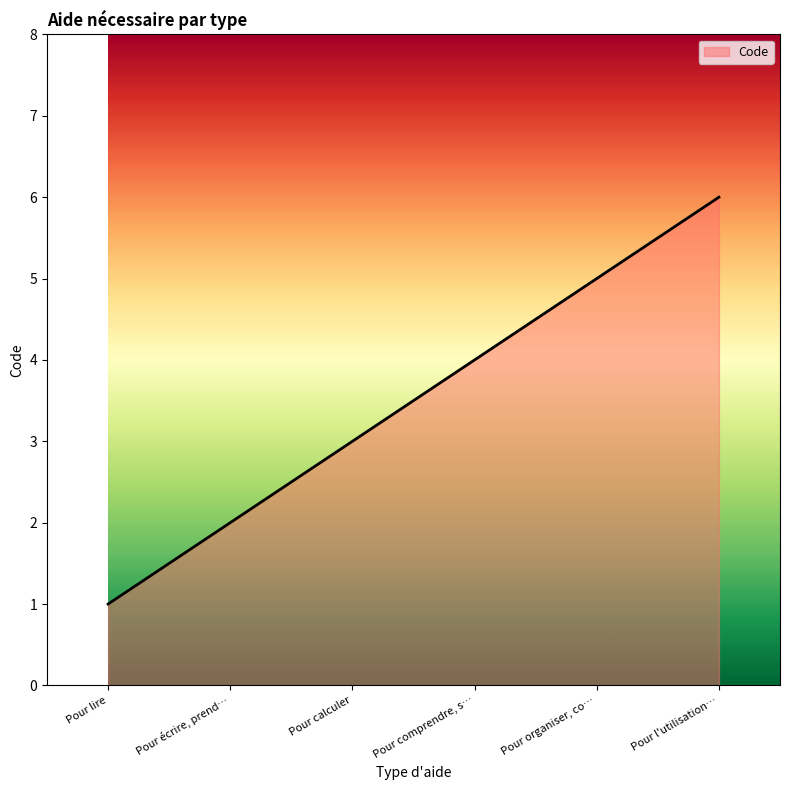

List the labels in order of value, largest first.

Pour l'utilisation…, Pour organiser, co…, Pour comprendre, s…, Pour calculer, Pour écrire, prend…, Pour lire